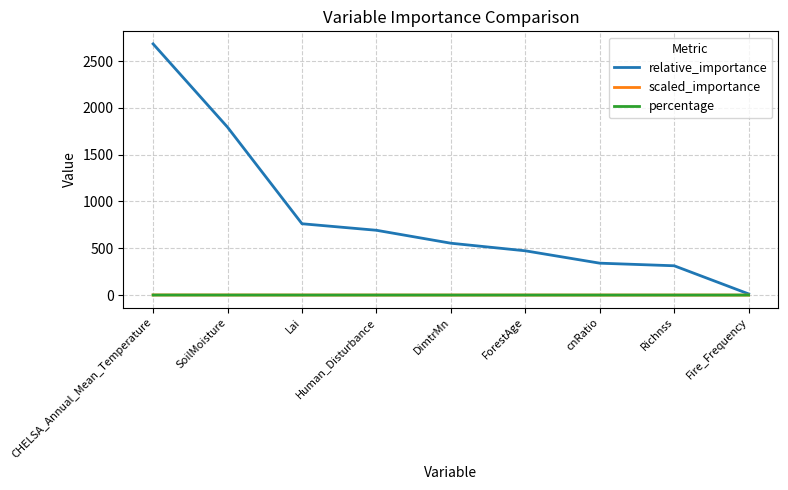

Which series has the largest range (max minus min)?

relative_importance